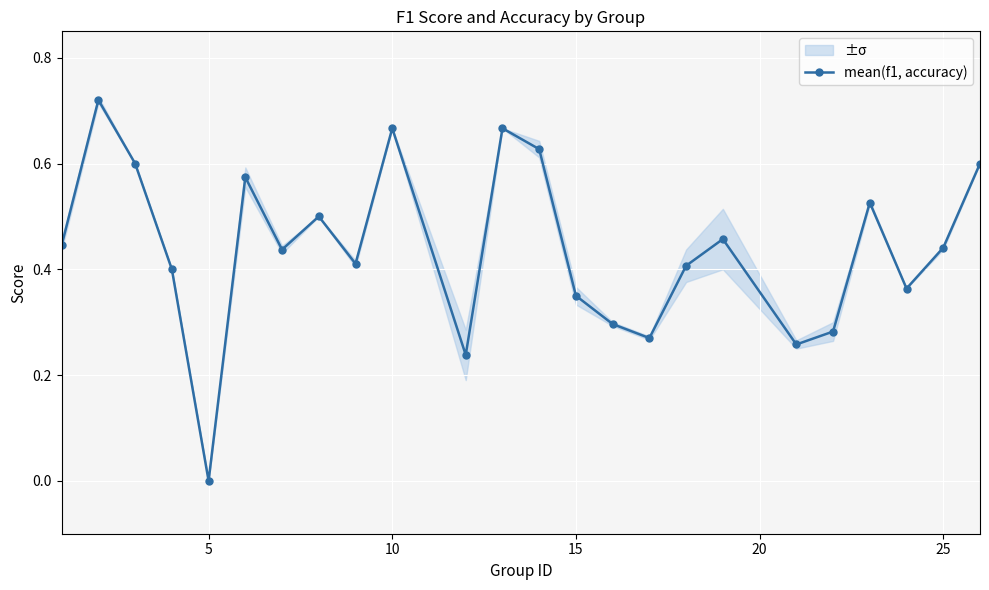

The mean(f1, accuracy) series shows -0.5 at 5. True or false?

False